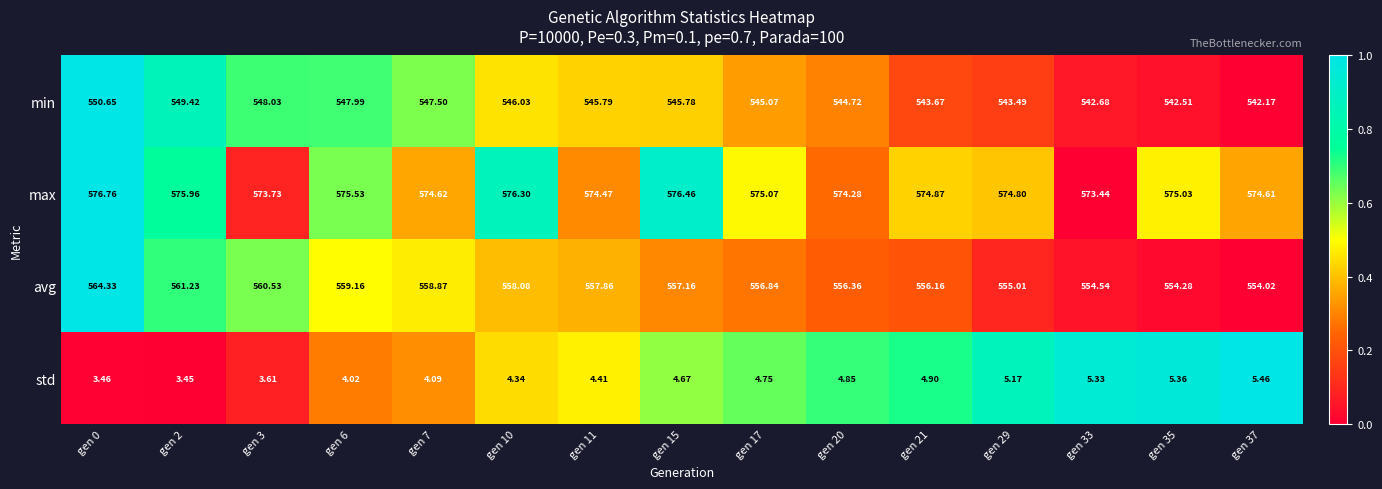

List the series in order of their peak value, lowest first.

std, min, avg, max